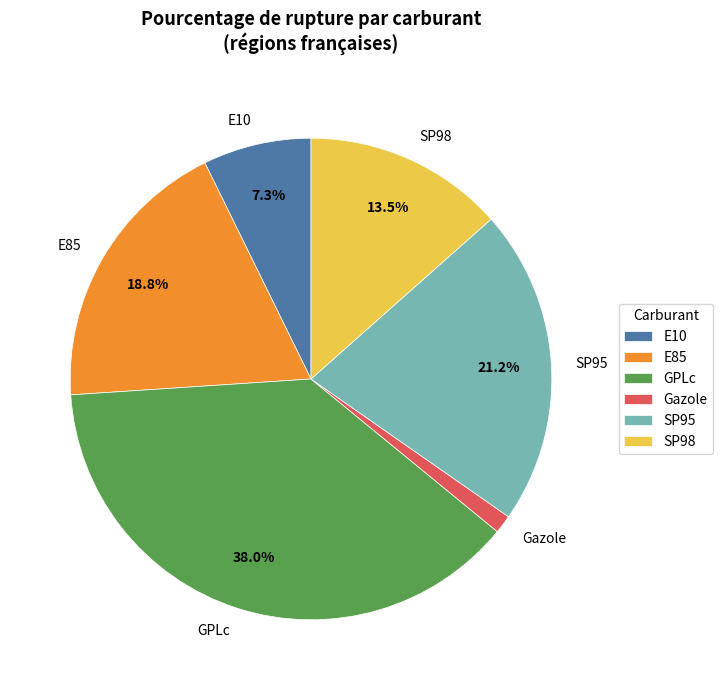

Does any single category account for the majority?

No